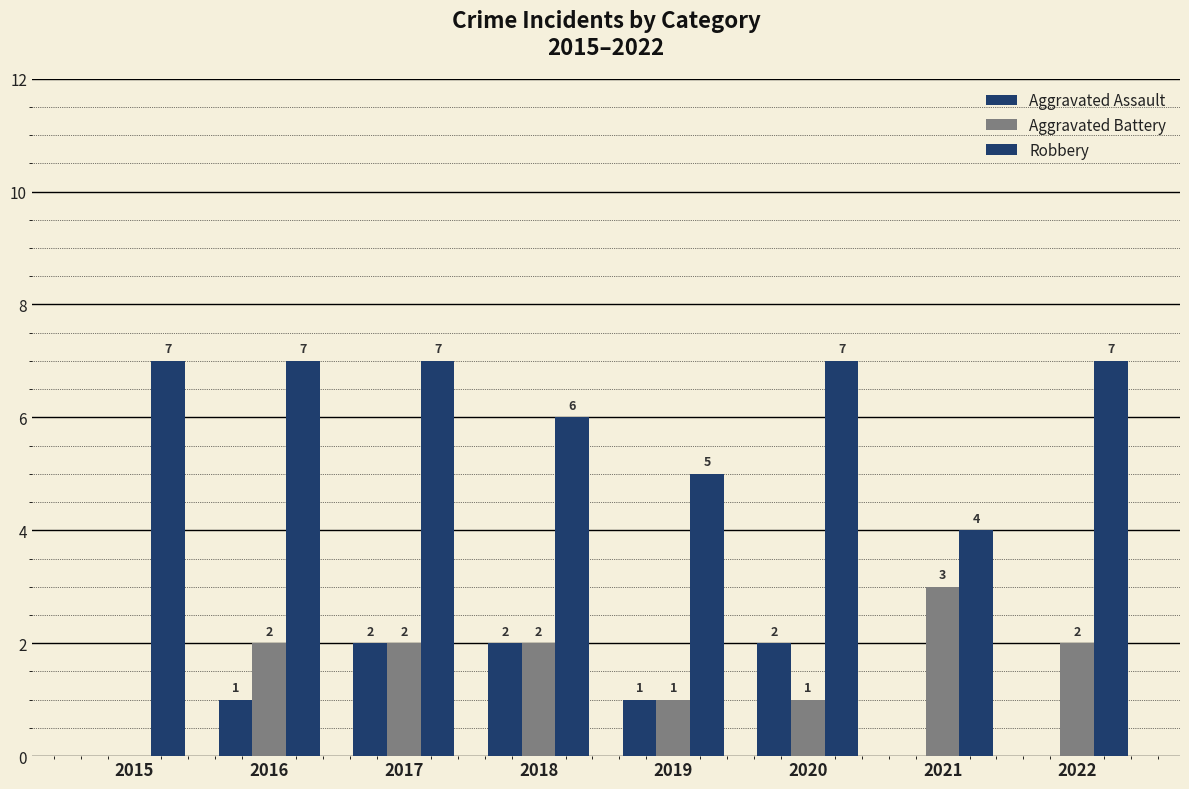

Reading left to right, extract all data points from this chart.

Aggravated Assault: 0	1	2	2	1	2	0	0
Aggravated Battery: 0	2	2	2	1	1	3	2
Robbery: 7	7	7	6	5	7	4	7